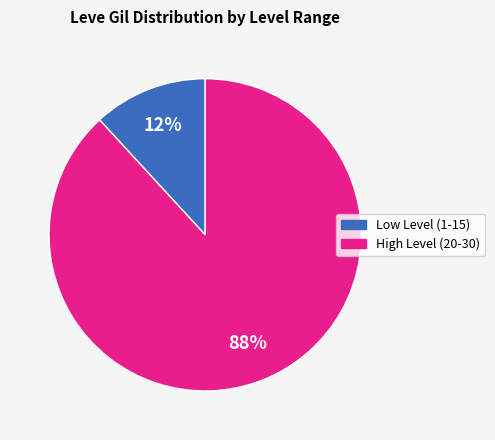

Count the number of slices in the pie.

2